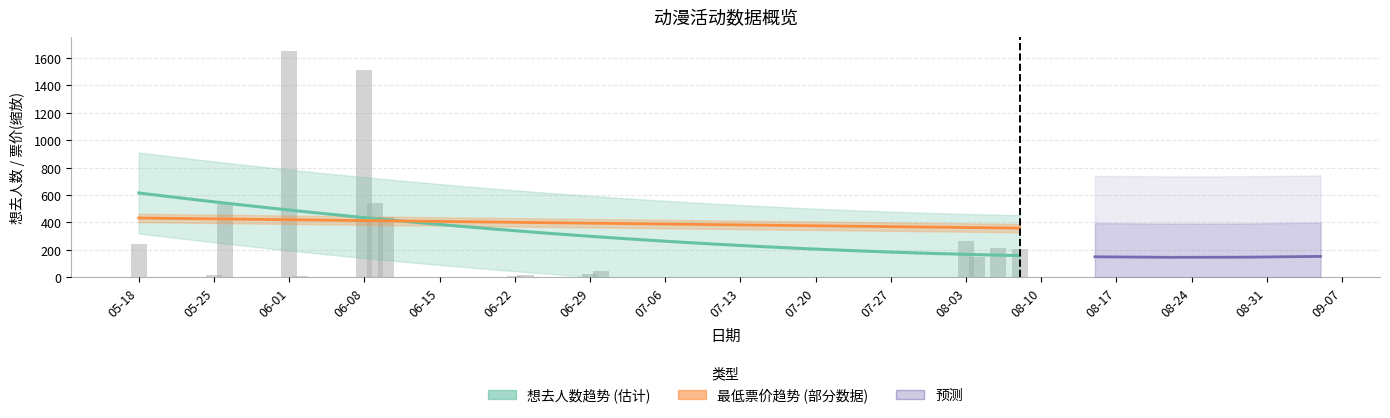

At how many categories does at least one series exceed 770?

2